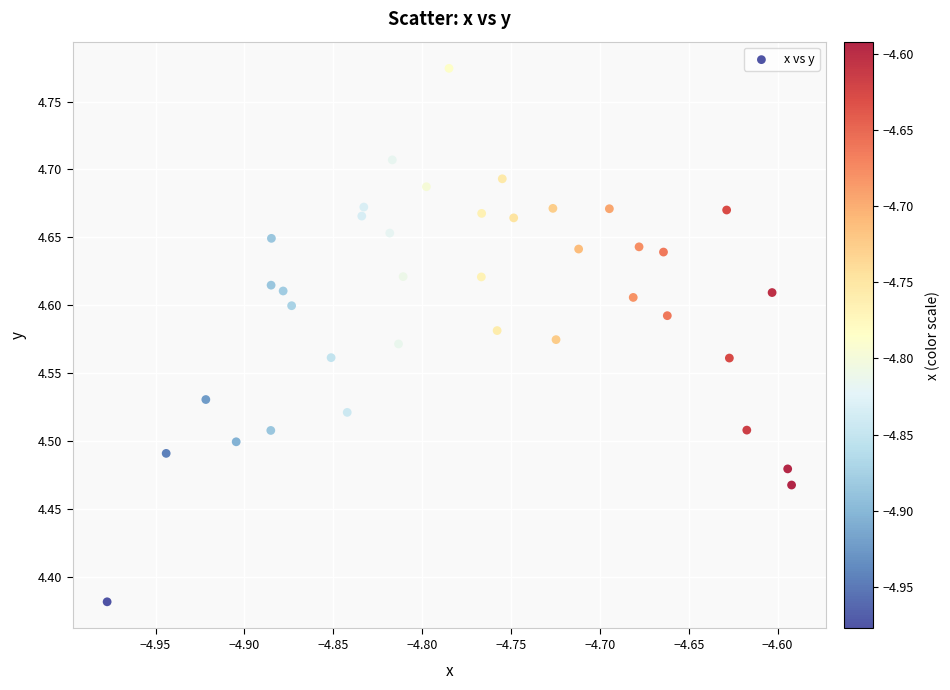

What is the range of Y values (max minus min)?

0.4